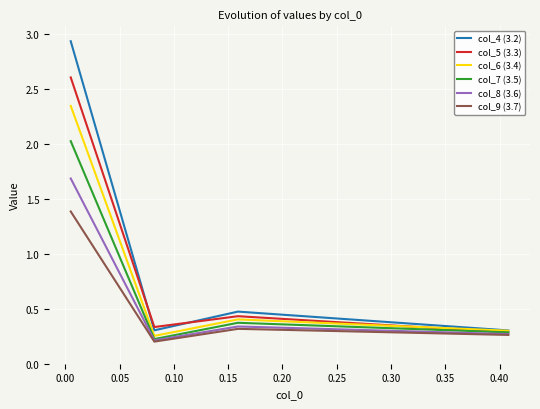

Count the col_9 (3.7) values in the range 0 to 1.

3